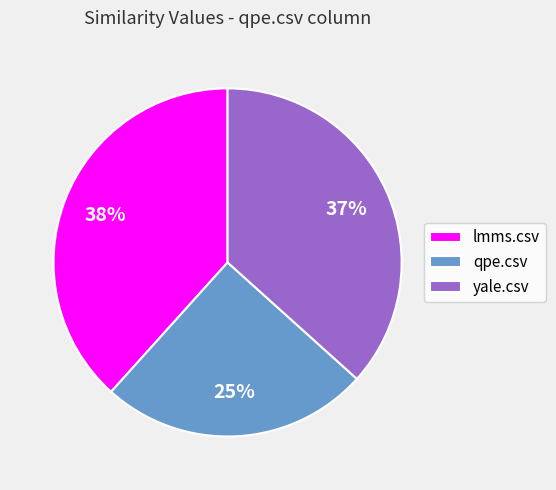

Rank the categories by value from highest to lowest.

lmms.csv, yale.csv, qpe.csv